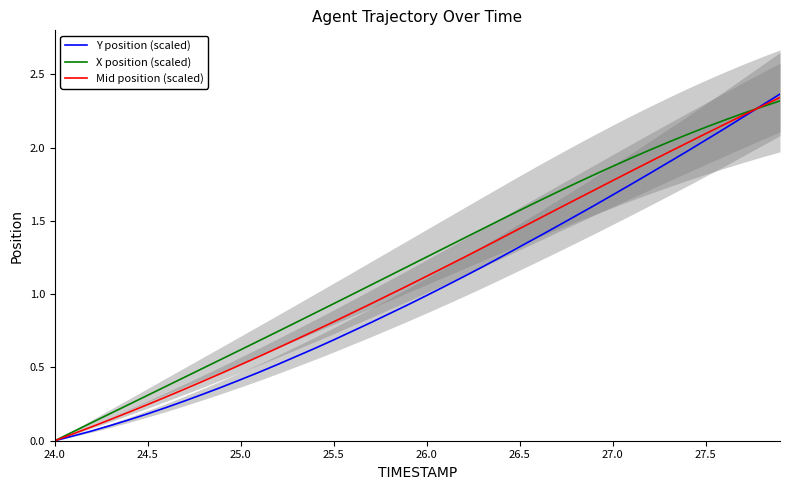

Rank the series by their average value, from highest to lowest.

X position (scaled), Mid position (scaled), Y position (scaled)